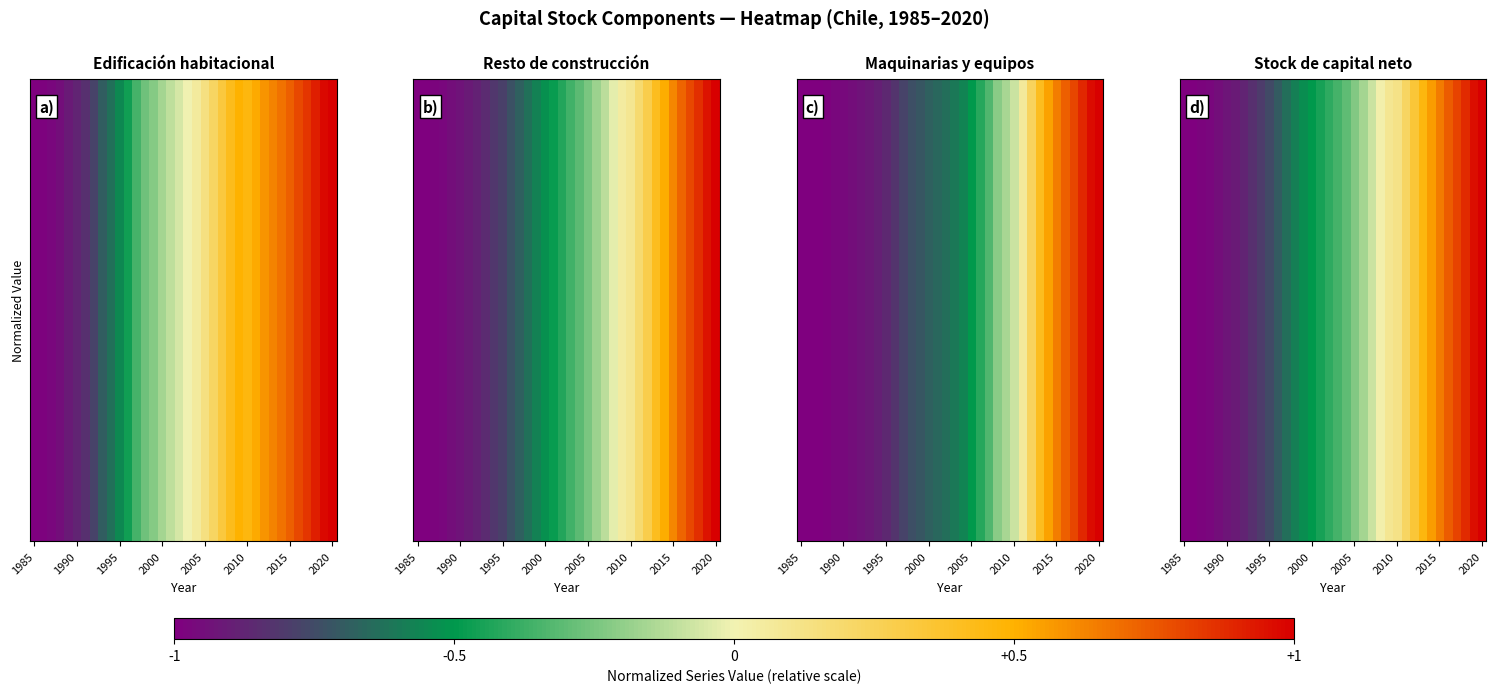

Which label corresponds to the smallest value in the chart?

1985